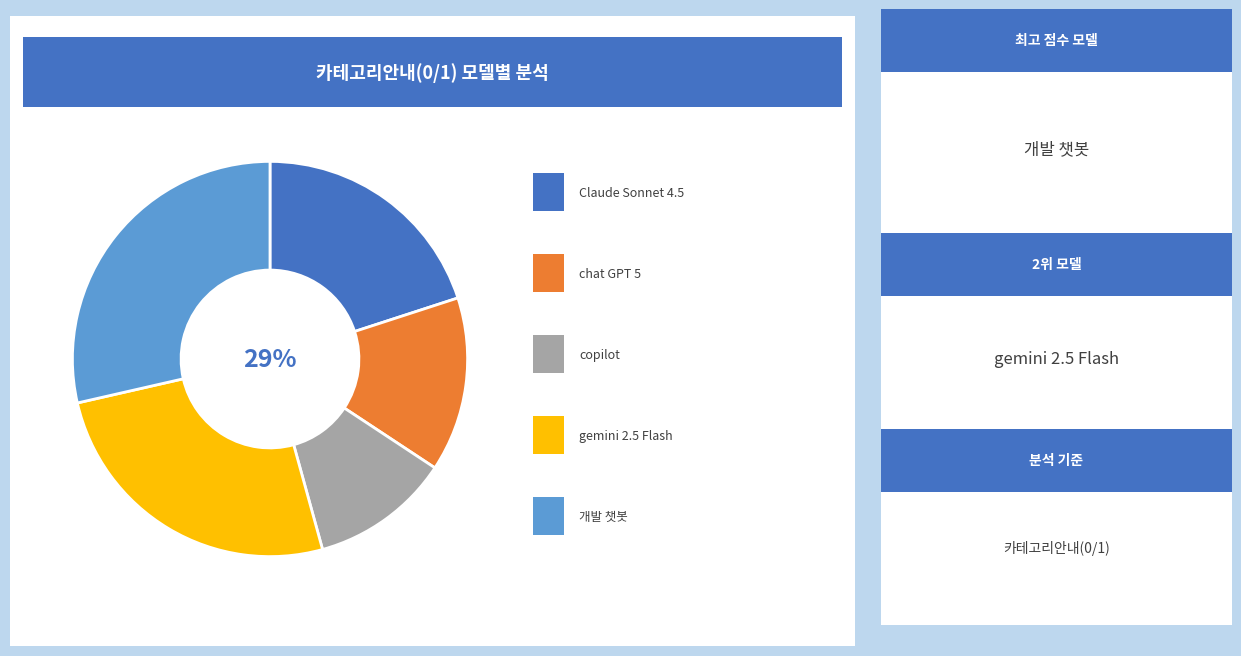

What percentage is the Claude Sonnet 4.5 slice, to the nearest percent?

20%